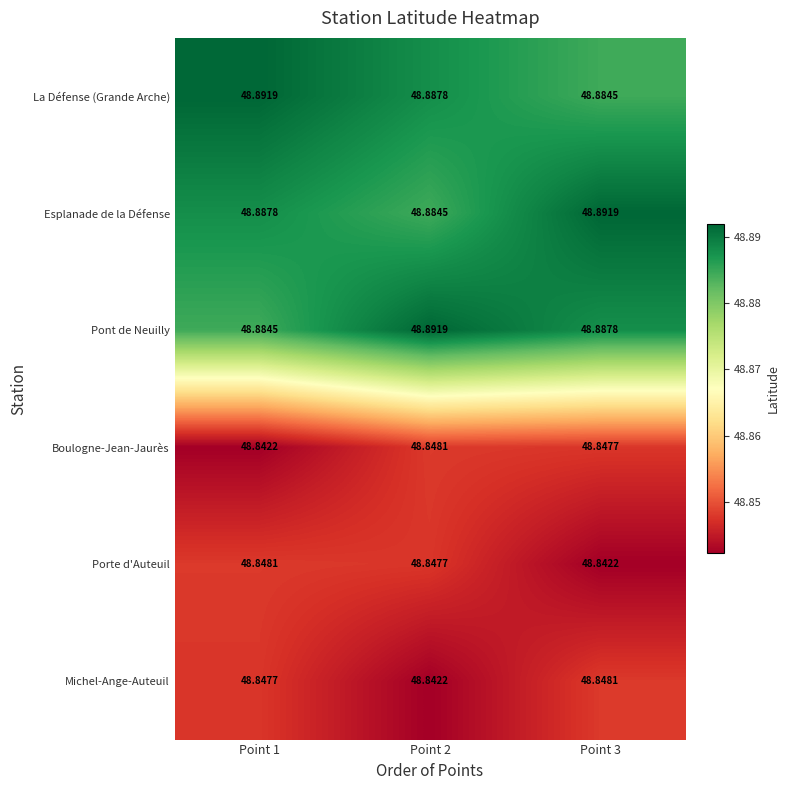

Rank the series at Point 1 from highest to lowest value.

La Défense (Grande Arche), Esplanade de la Défense, Pont de Neuilly, Porte d'Auteuil, Michel-Ange-Auteuil, Boulogne-Jean-Jaurès